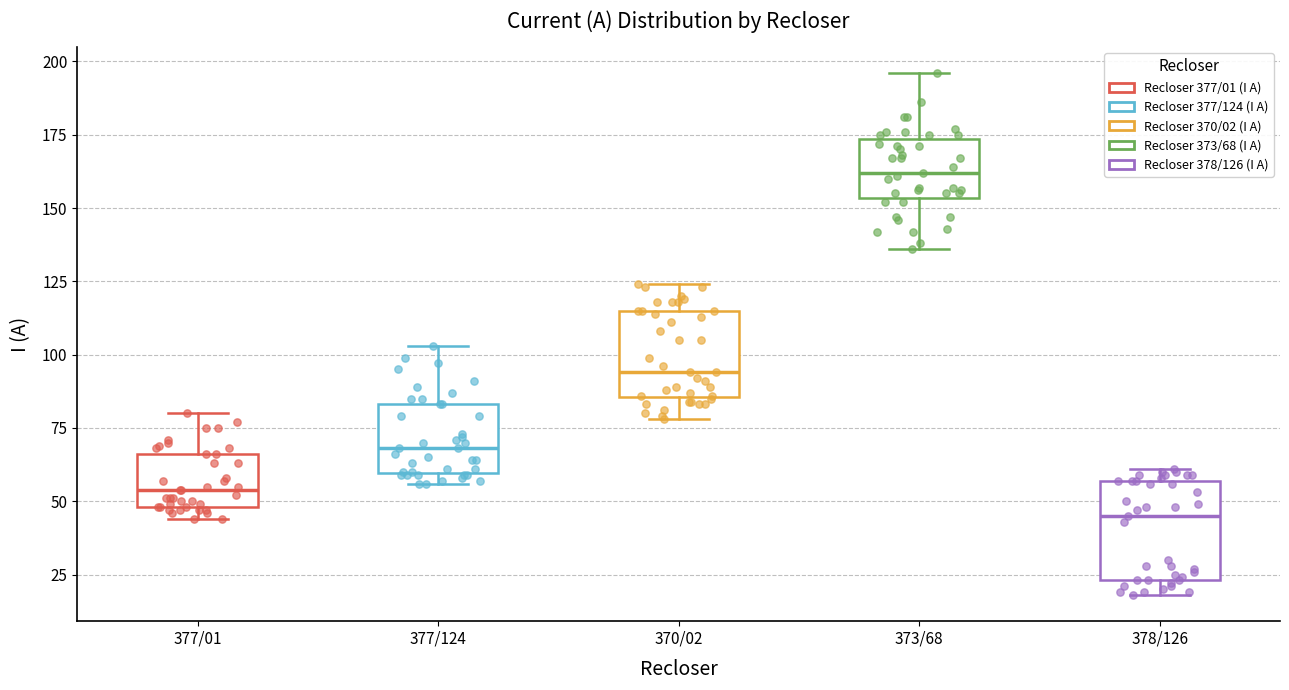

Which box has the lowest median line?

378/126